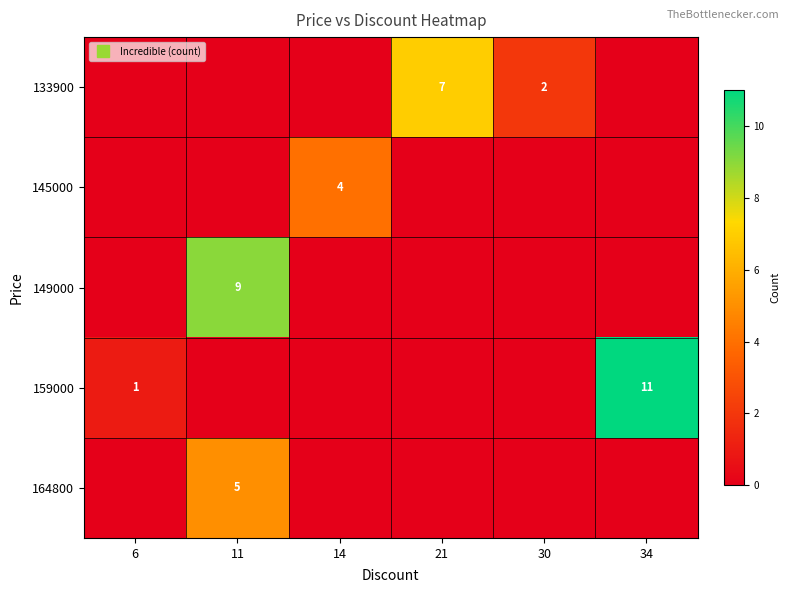

Which has a higher value, 14 or 21?

21